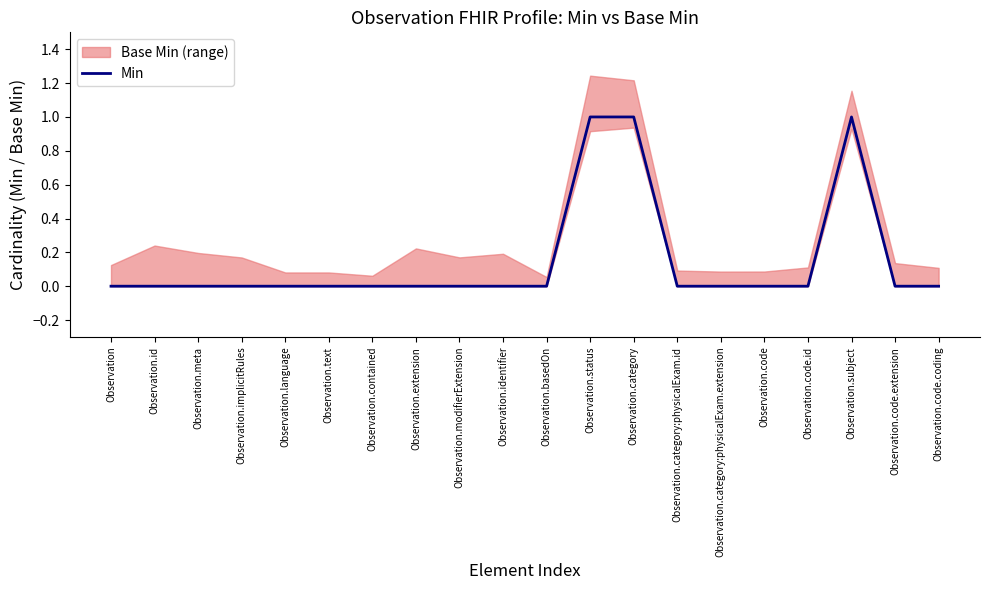

How many lines are shown in the chart?

1